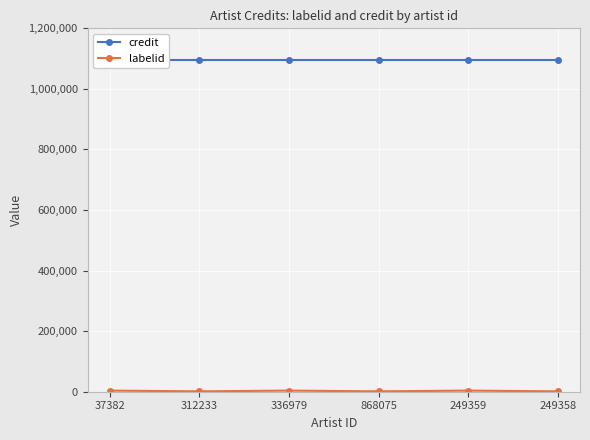

Reading left to right, what are all the values shown in this chart?

credit: 1095534	1095534	1095534	1095534	1095534	1095534
labelid: 3707	1225	3707	1225	3707	1225